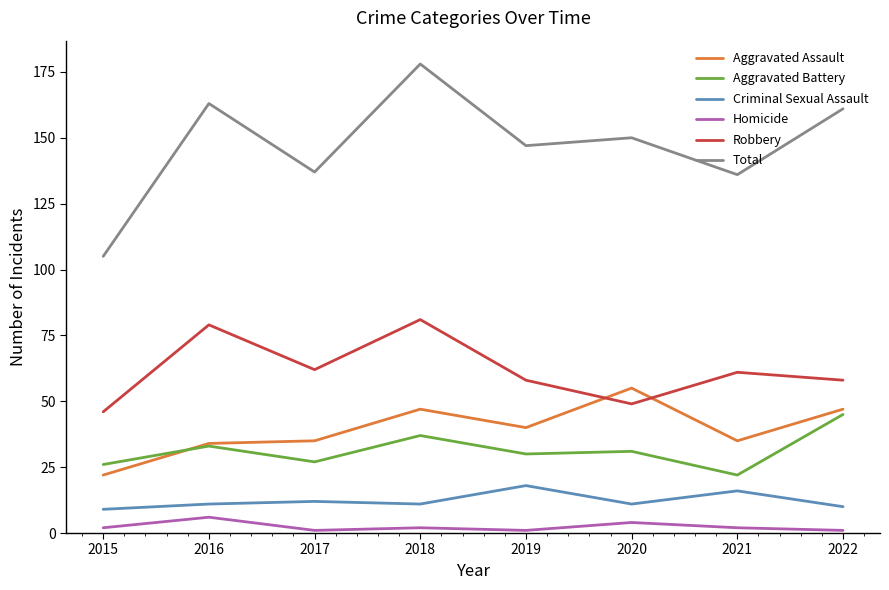

The value of Aggravated Battery at 2017 is 18. True or false?

False